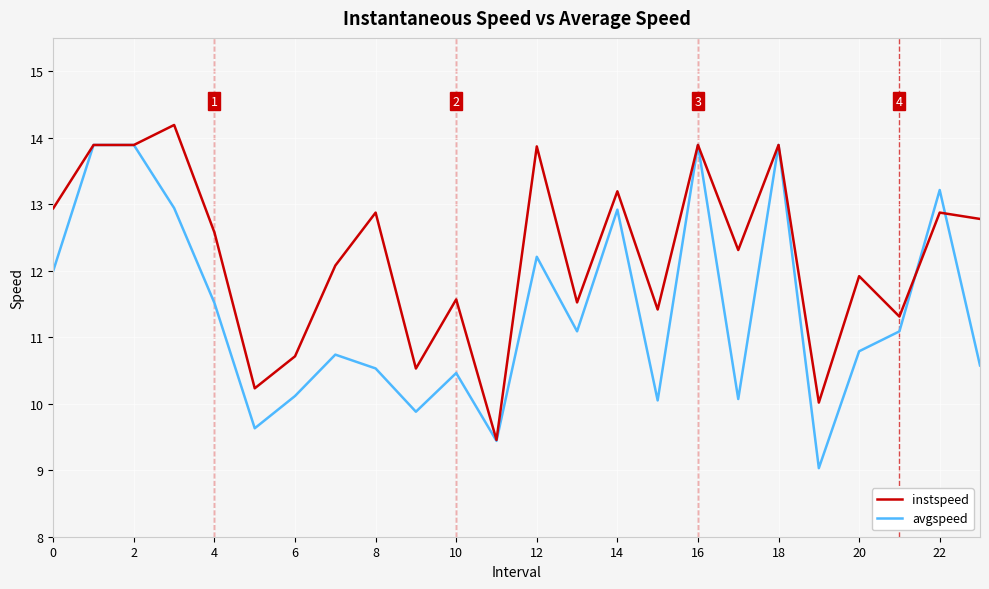

Rank the series by their average value, from lowest to highest.

avgspeed, instspeed